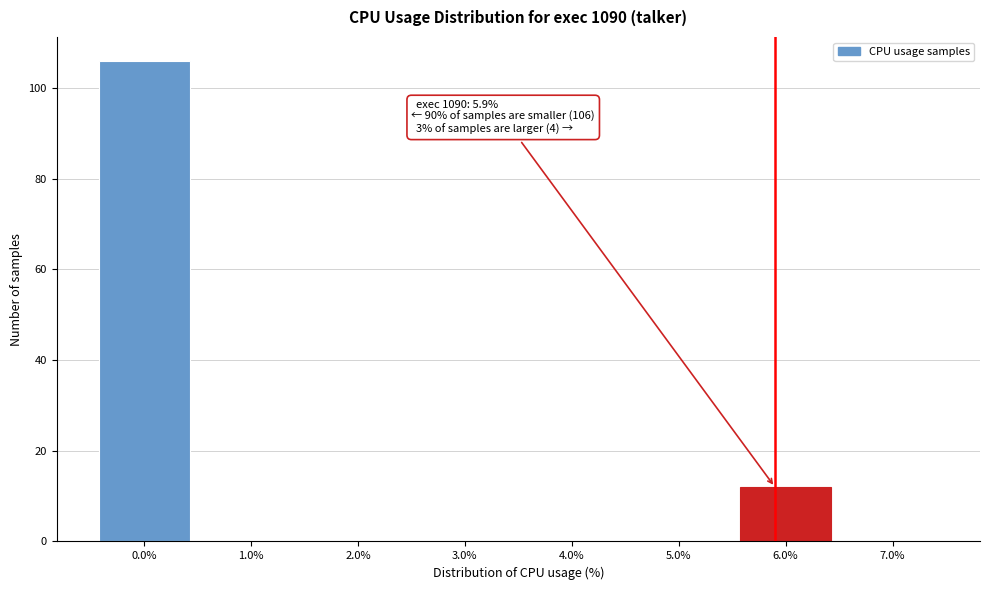

Which range on the x-axis has the tallest bar?

-0.5 to 0.5